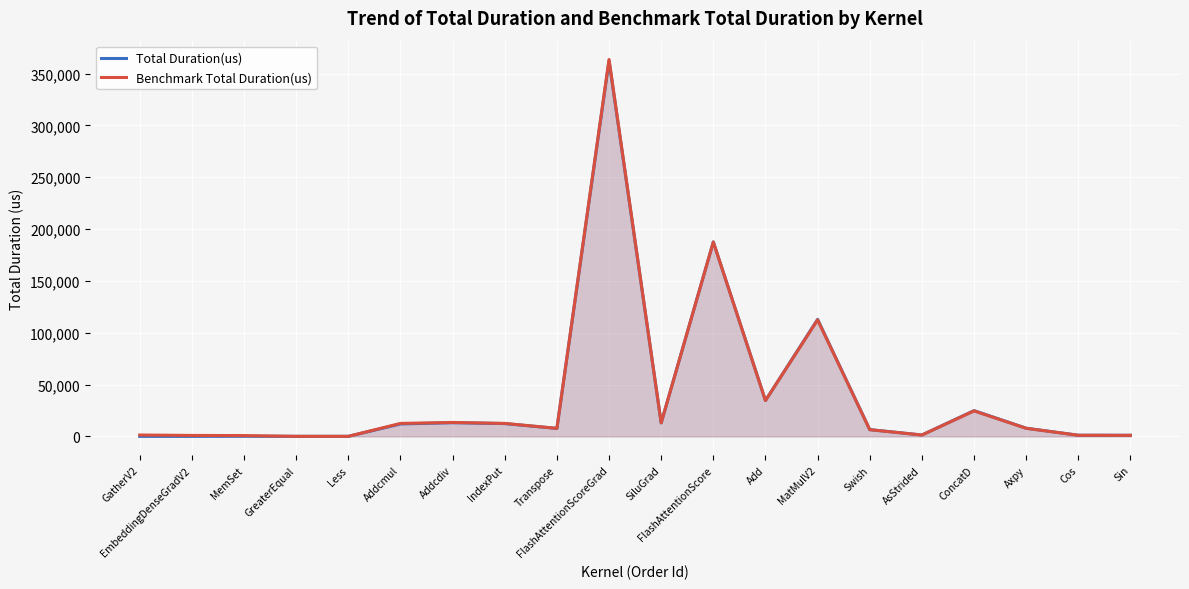

At which label is Benchmark Total Duration(us) closest to 181795?

FlashAttentionScore